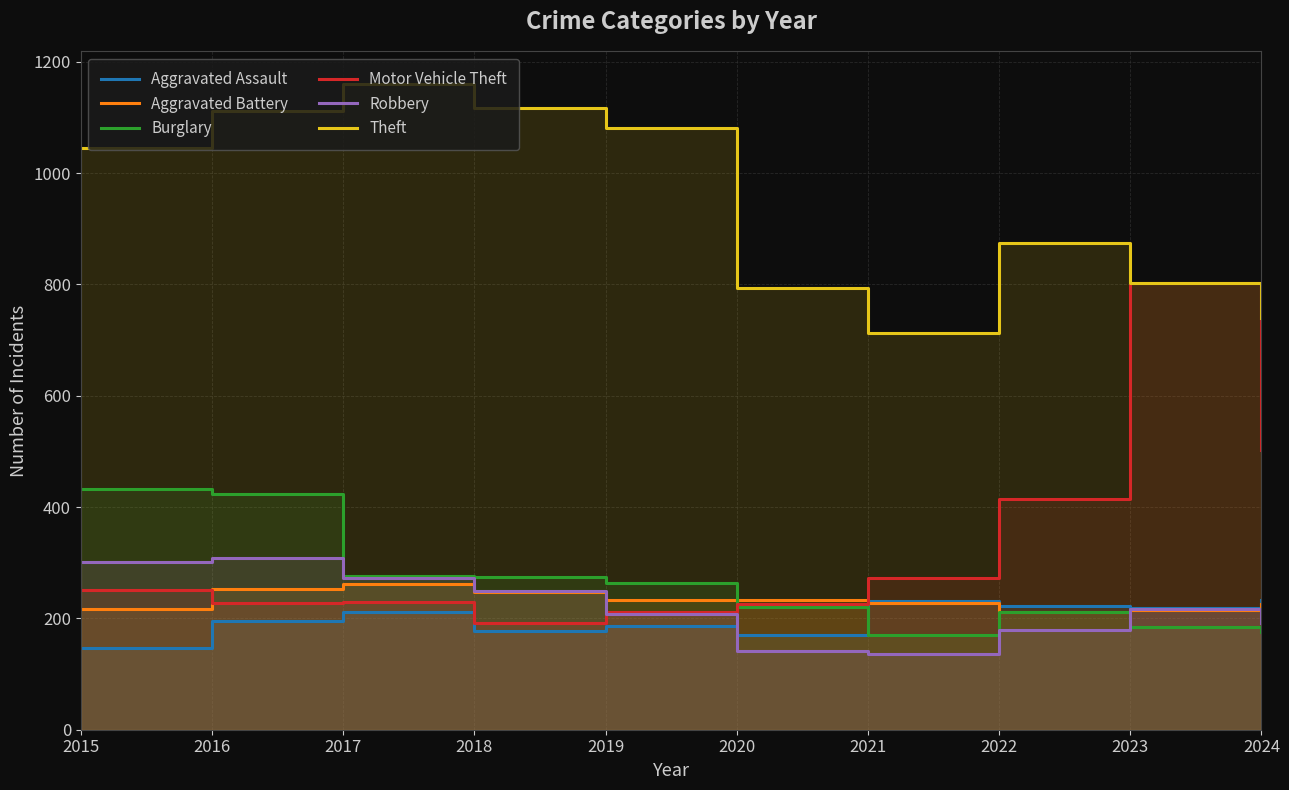

How many values in the Theft series are below 1045?

5